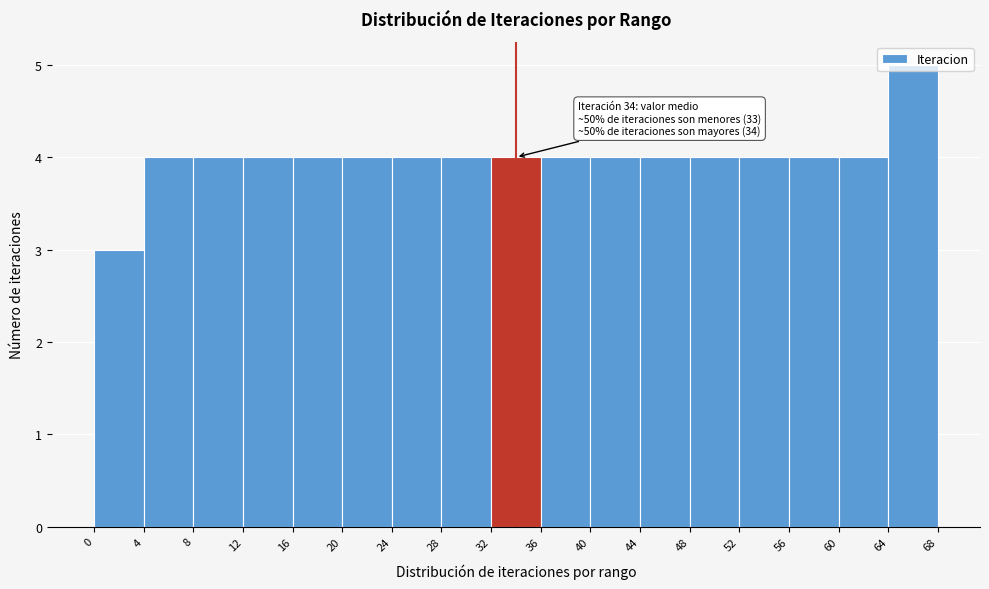

Over which range of the x-axis is the bar tallest?

64 to 68